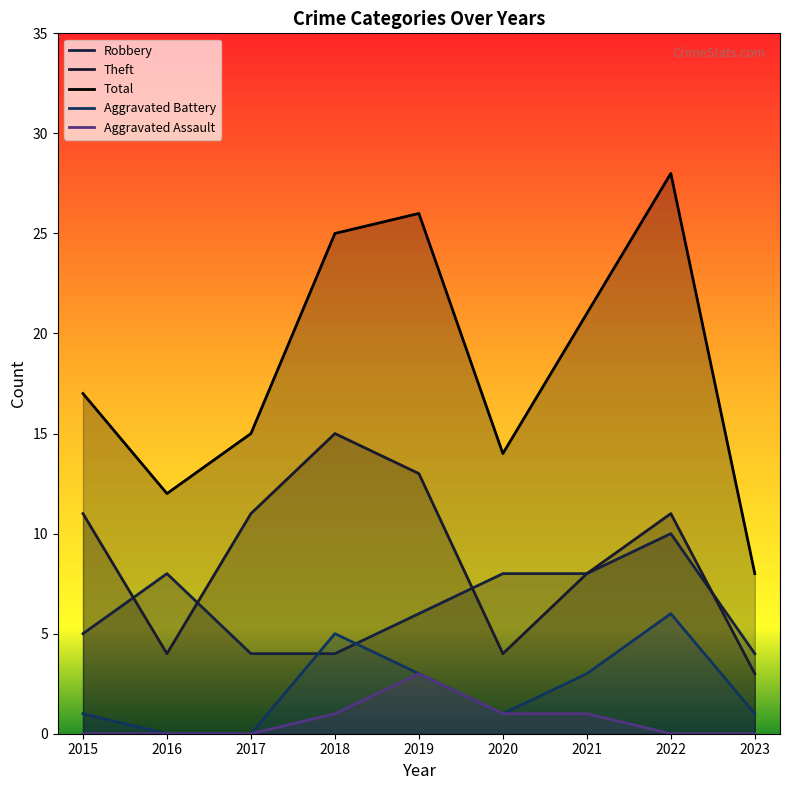

Is it true that Theft equals 19 at 2022?

False